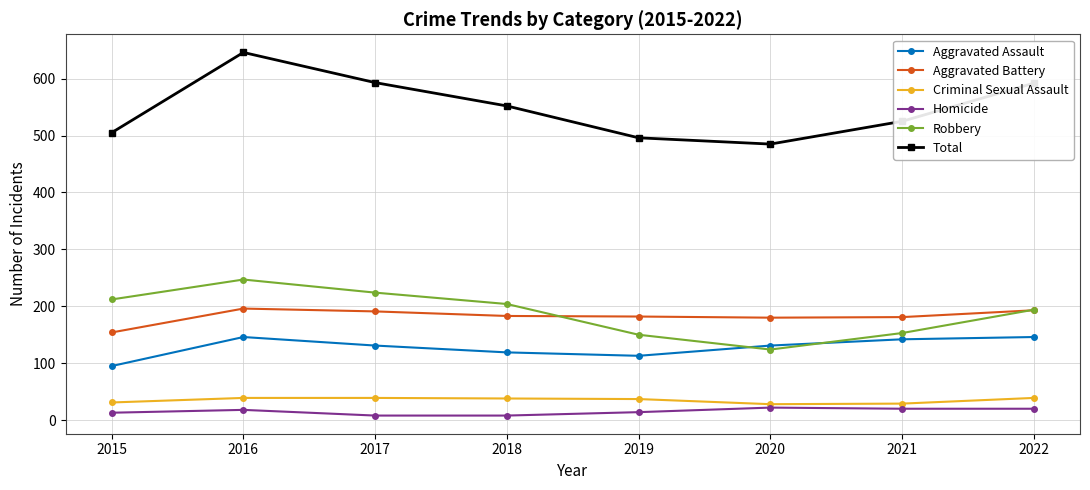

What is the value of the Total point at the 8th from the left?

592